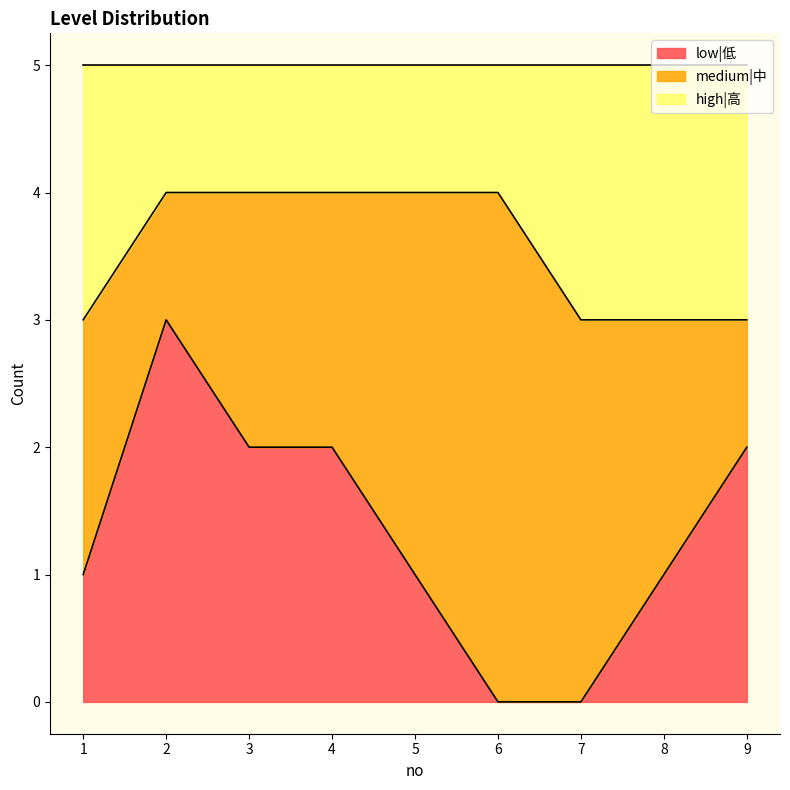

True or false: low|低 has a value of 1 at 8.

True